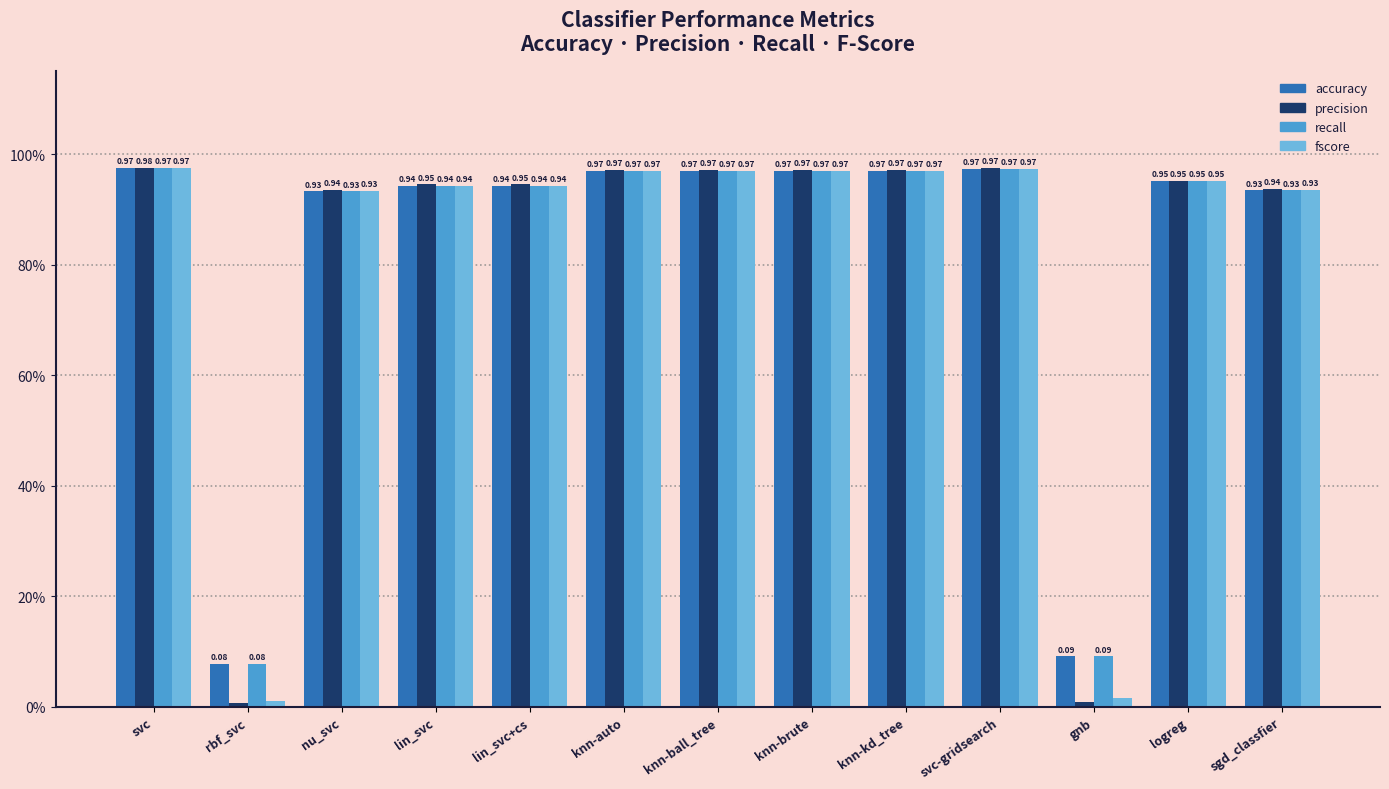

Does the chart contain any negative values?

No